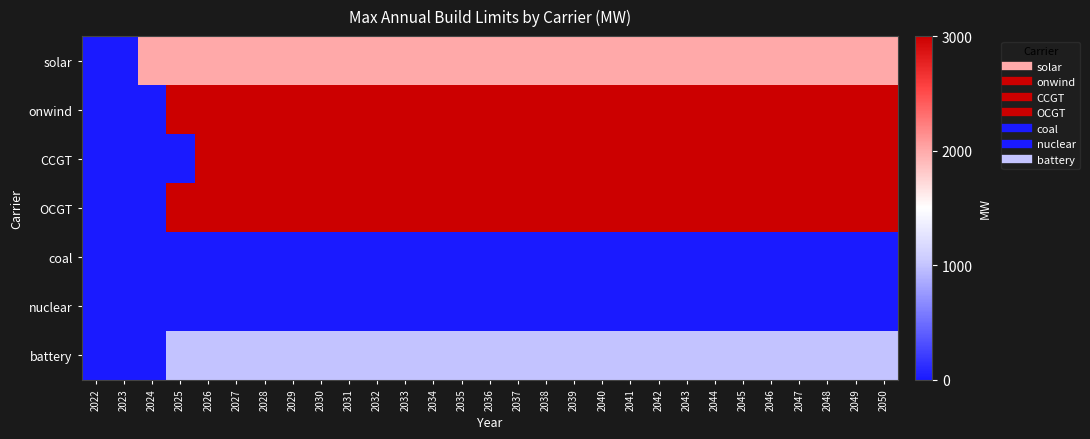

Which label corresponds to the smallest value in the chart?

2022